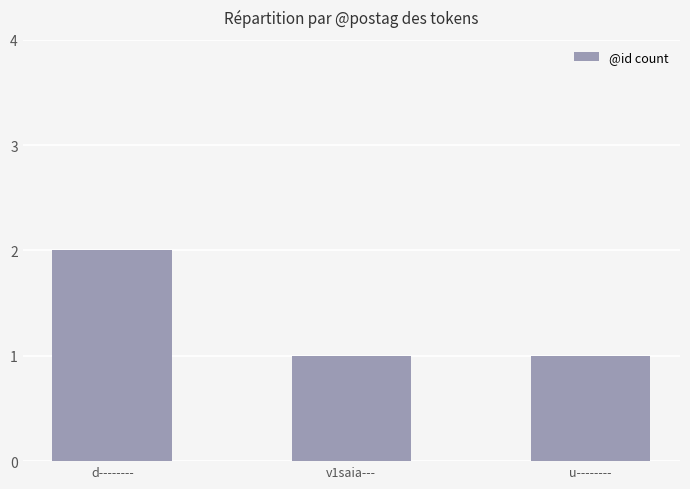

Which category has the highest value across all series?

d--------